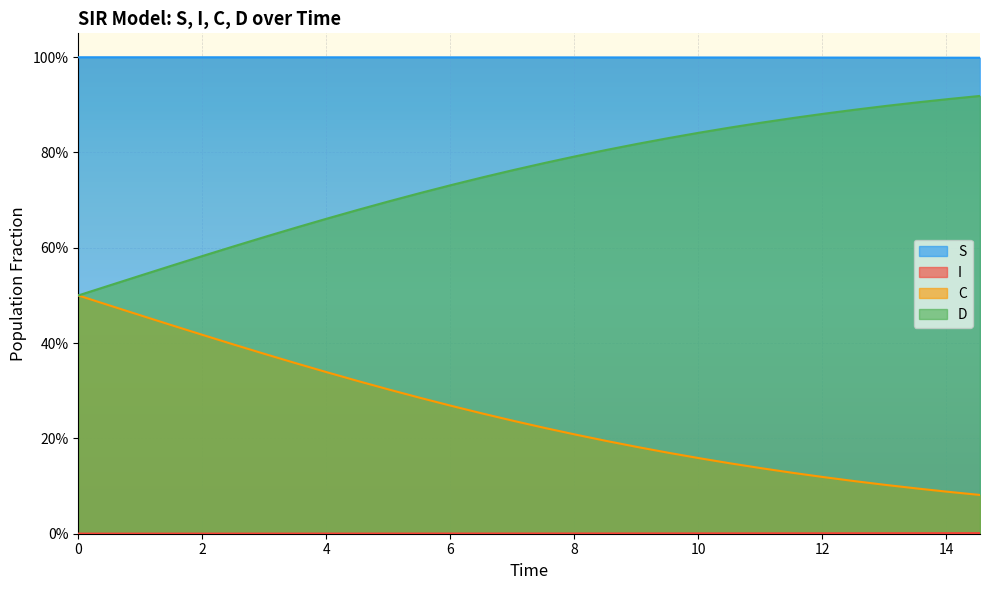

List the series in order of their peak value, highest first.

I, D, C, S